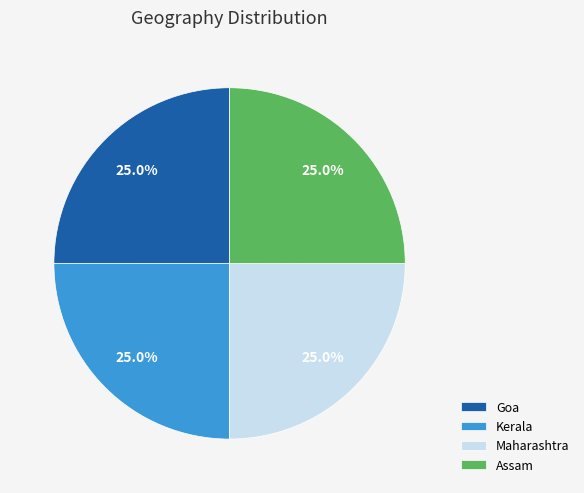

Is it true that Kerala is 25% of the pie?

True